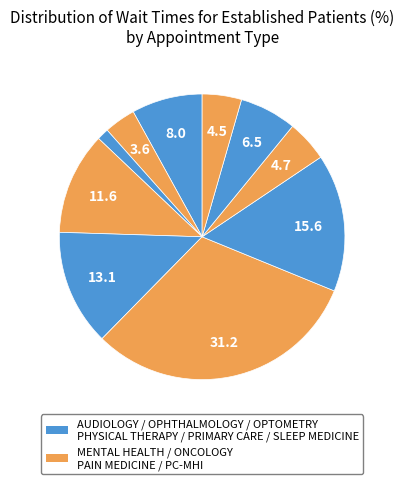

Rank the categories by value from highest to lowest.

PAIN MEDICINE, PHYSICAL THERAPY, OPTOMETRY, OPHTHALMOLOGY, AUDIOLOGY, PRIMARY CARE - MENTAL HEALTH INTEGRATED, PRIMARY CARE, SLEEP MEDICINE, MENTAL HEALTH INDIVIDUAL, ONCOLOGY